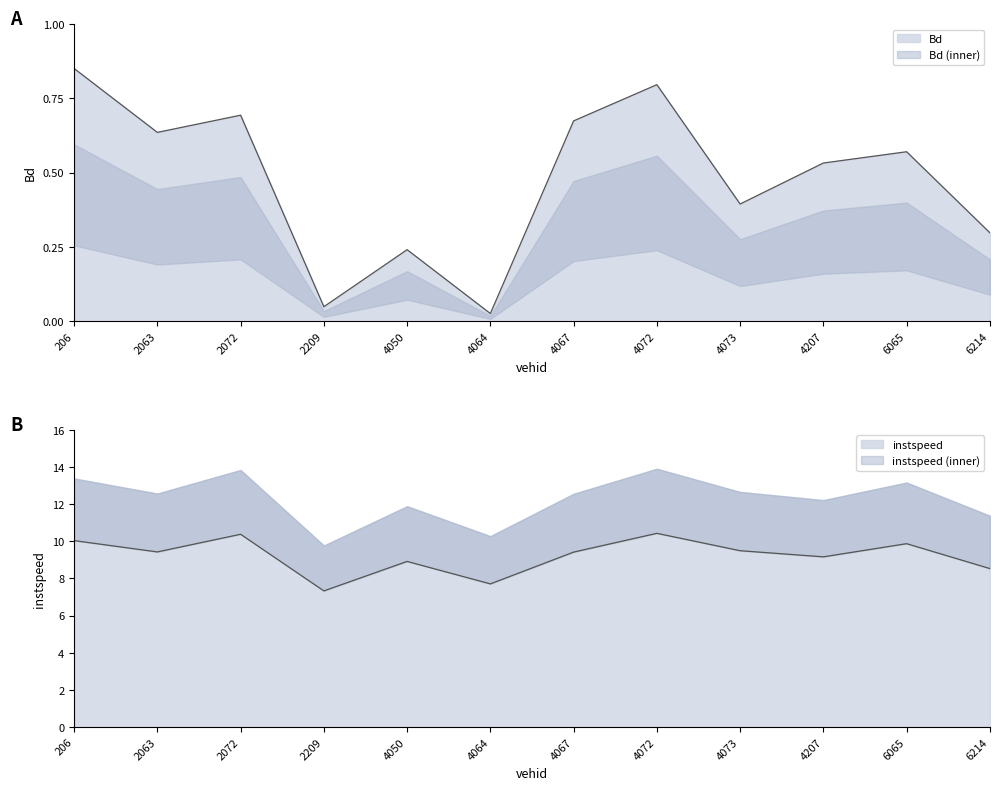

Rank the categories by instspeed value from highest to lowest.

4072, 2072, 206, 6065, 4073, 2063, 4067, 4207, 4050, 6214, 4064, 2209